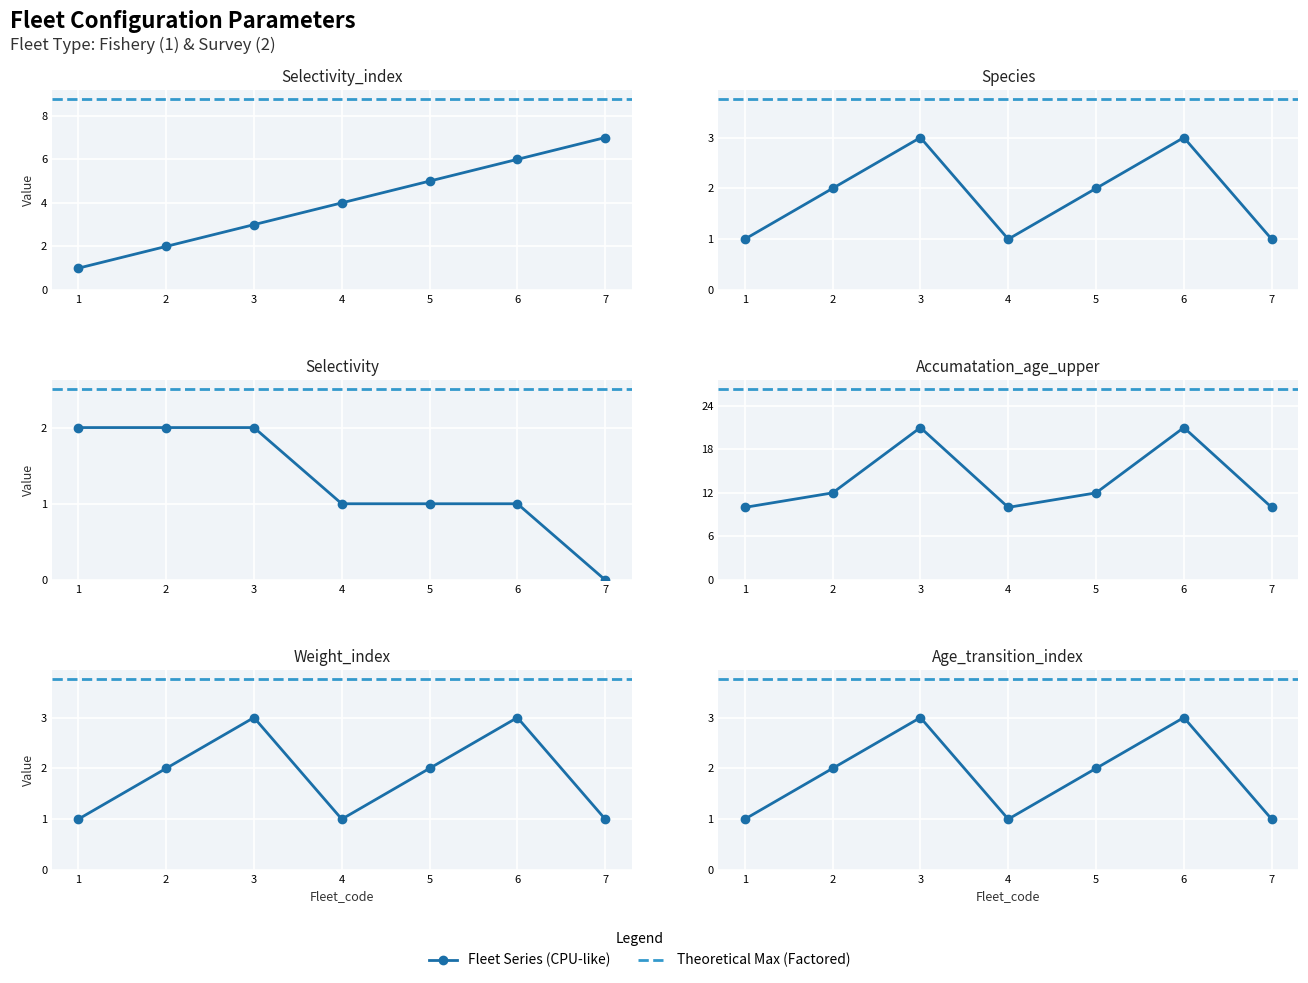

How many values in the Age_transition_index series are below 2?

3